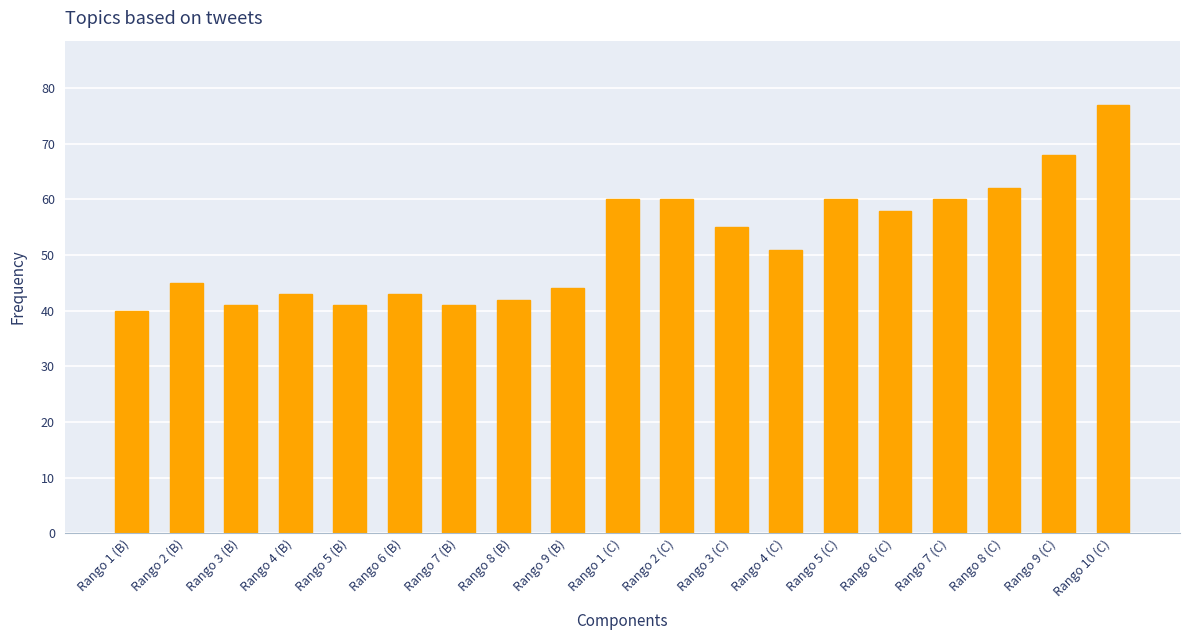

Which category has the highest value across all series?

Rango 10 (C)